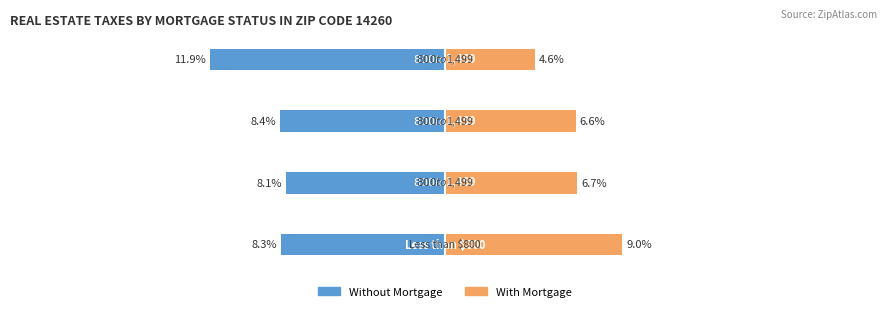

What is the difference between the highest and lowest values at 1?

0.1